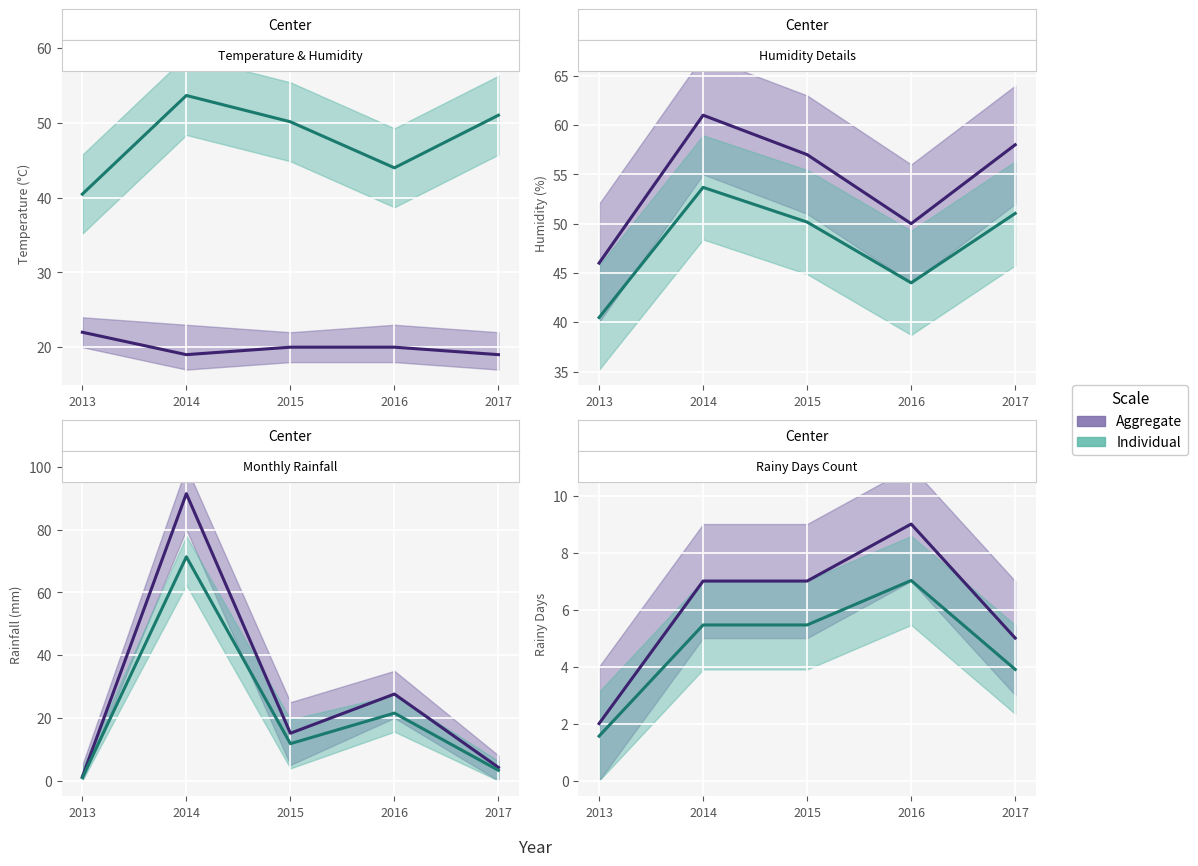

Rank the categories by Aggregate value from lowest to highest.

2013, 2017, 2014, 2015, 2016